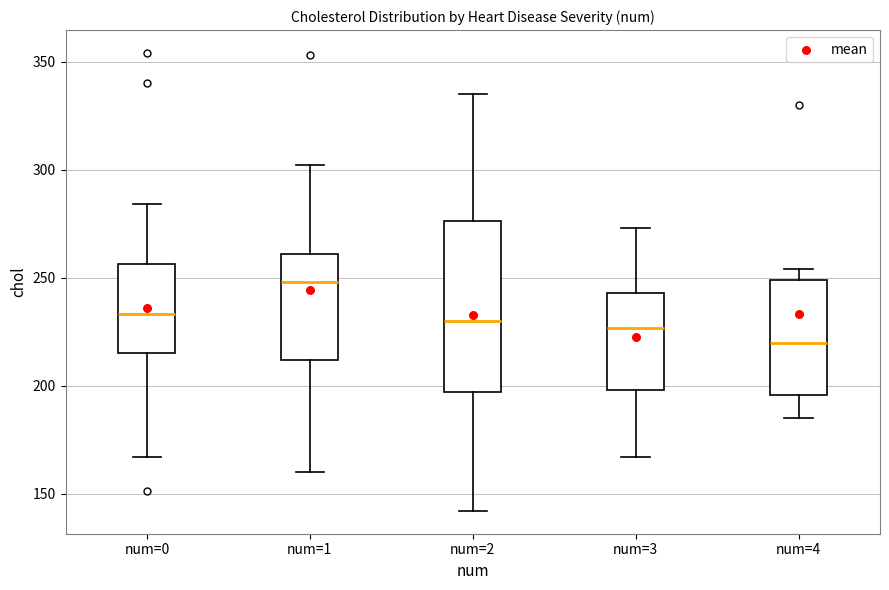

Reading left to right, read every box against the y-axis: the position of its median line, the range the box covers, and the ends of its whiskers. The values are not printed on the chart, so give them approximately, as read against the axis.

num=0: median 235, box 215 to 255, whiskers 165 to 285
num=1: median 250, box 210 to 260, whiskers 160 to 300
num=2: median 230, box 195 to 275, whiskers 140 to 335
num=3: median 225, box 200 to 245, whiskers 165 to 275
num=4: median 220, box 195 to 250, whiskers 185 to 255